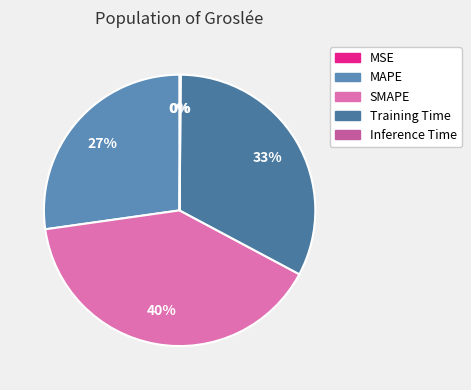

Between MAPE and SMAPE, which is larger?

SMAPE